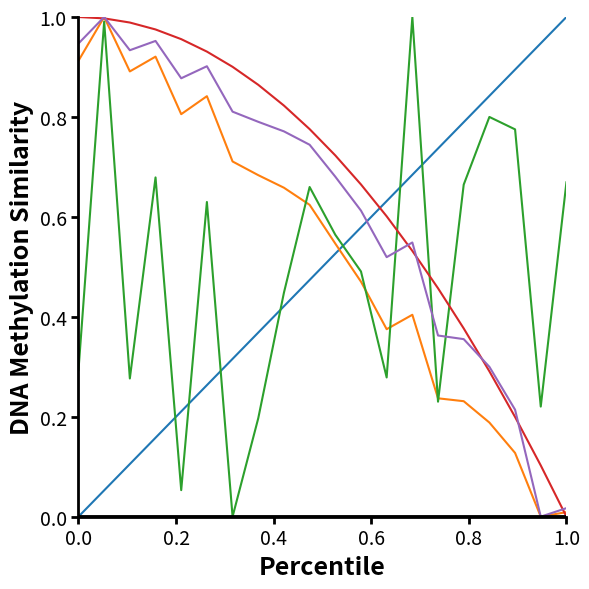

Does the chart display data point markers on the line(s)?

No